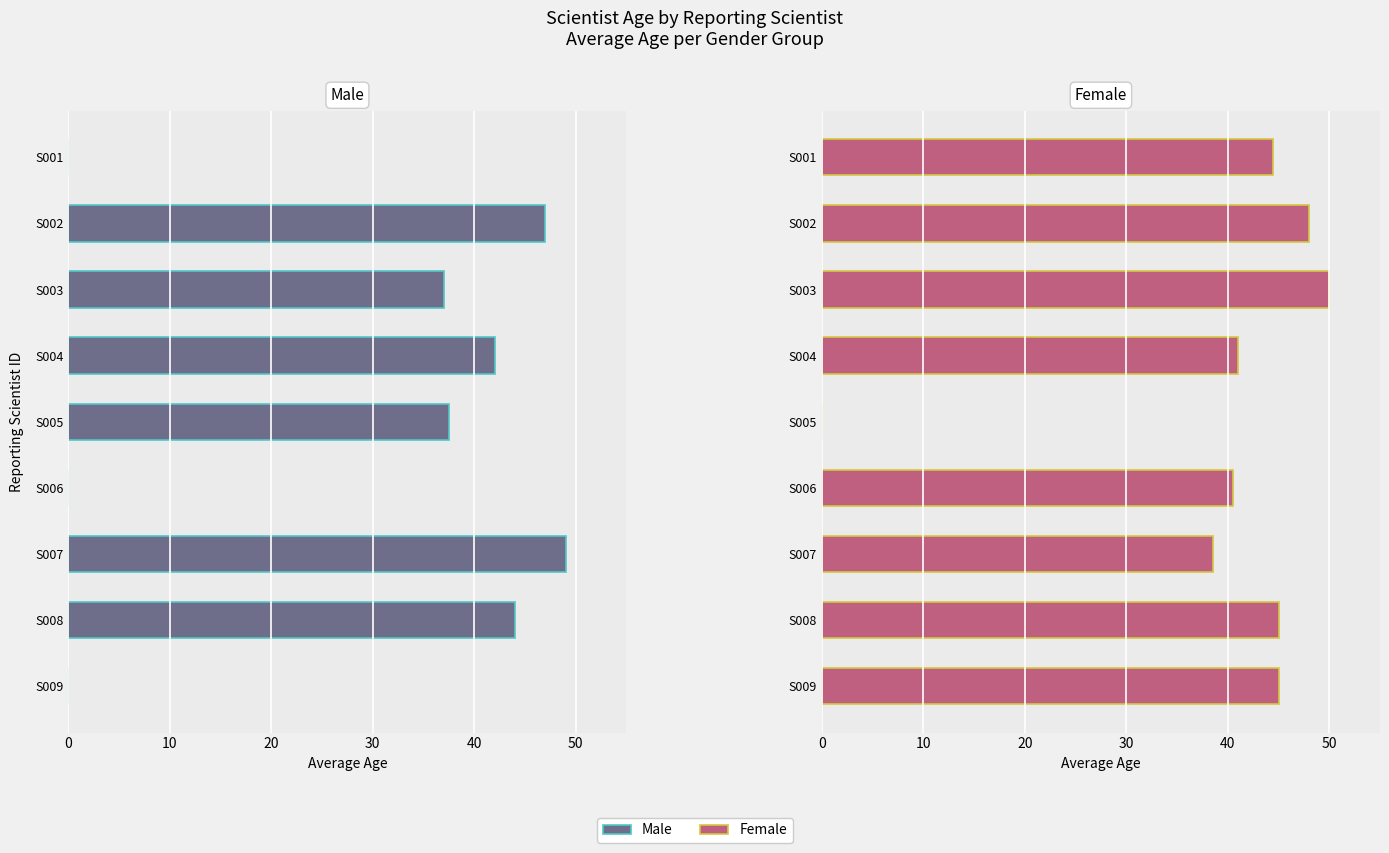

How many positive values does the Female series have?

8